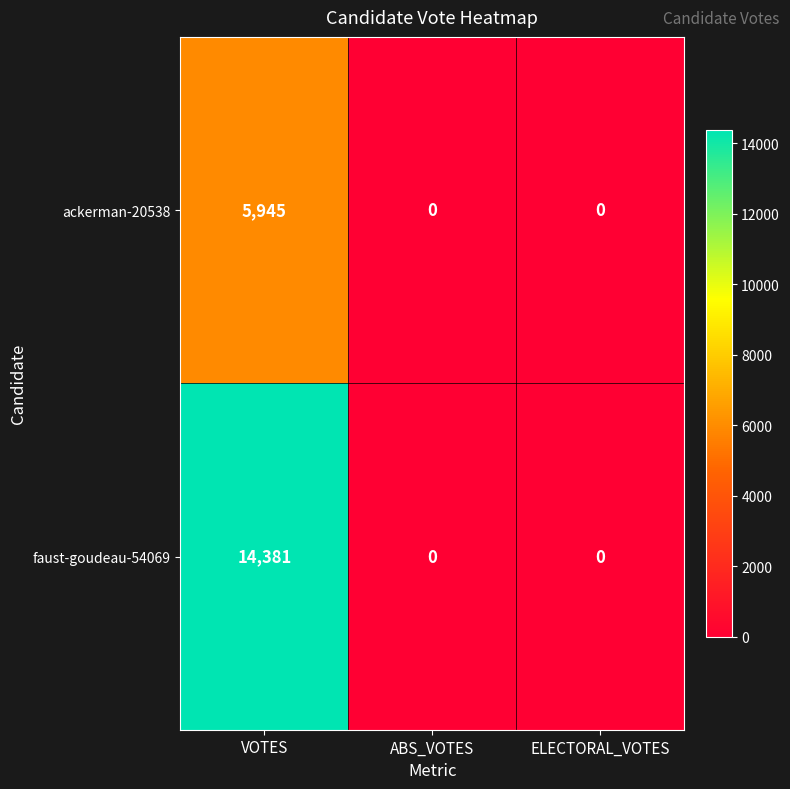

How many categories are shown in the chart?

3